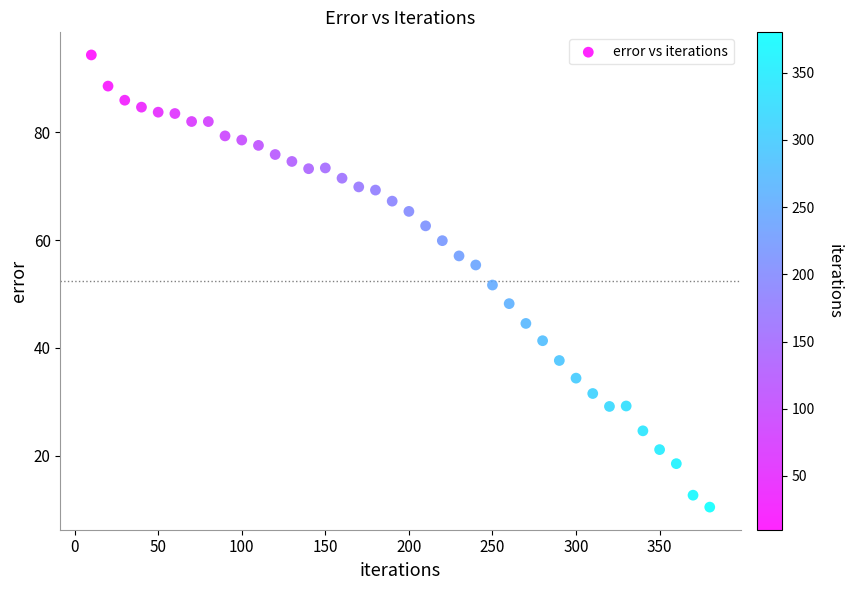

What is the range of Y values (max minus min)?

83.9